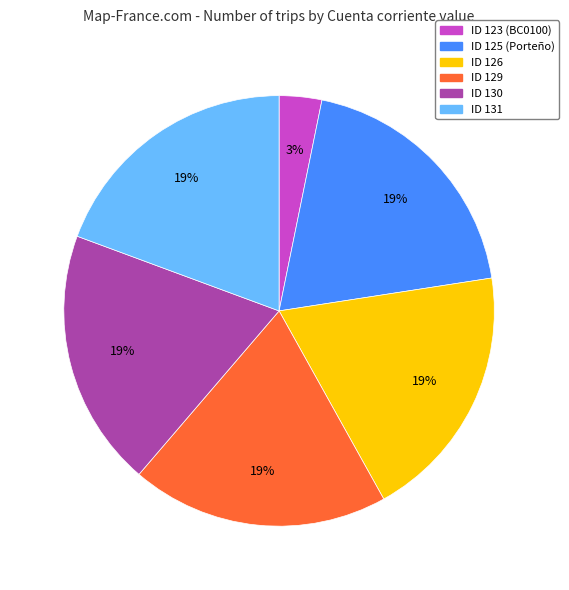

Do ID 126 and ID 130 together represent more than half of the pie?

No